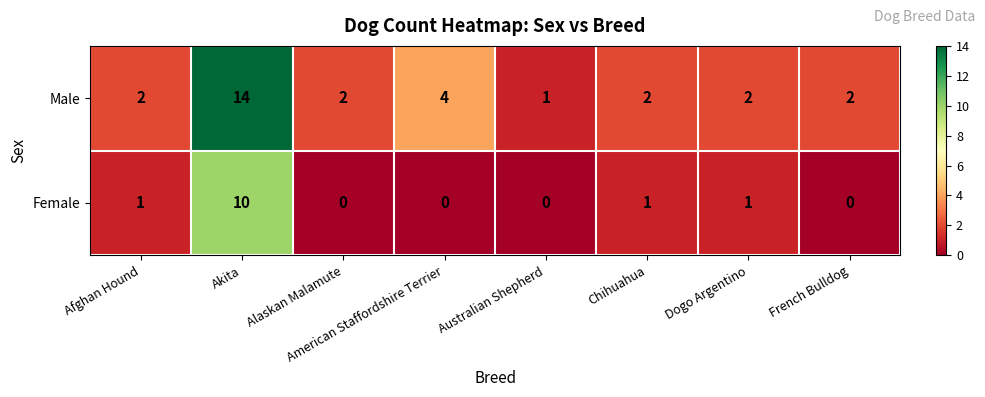

What is the sum of all Female values?

13